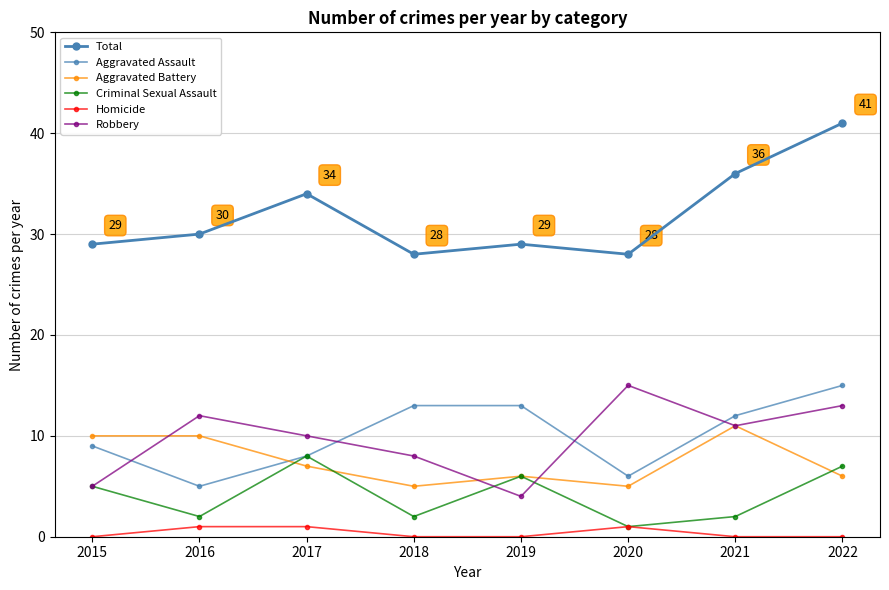

Does the chart have visible grid lines?

Yes